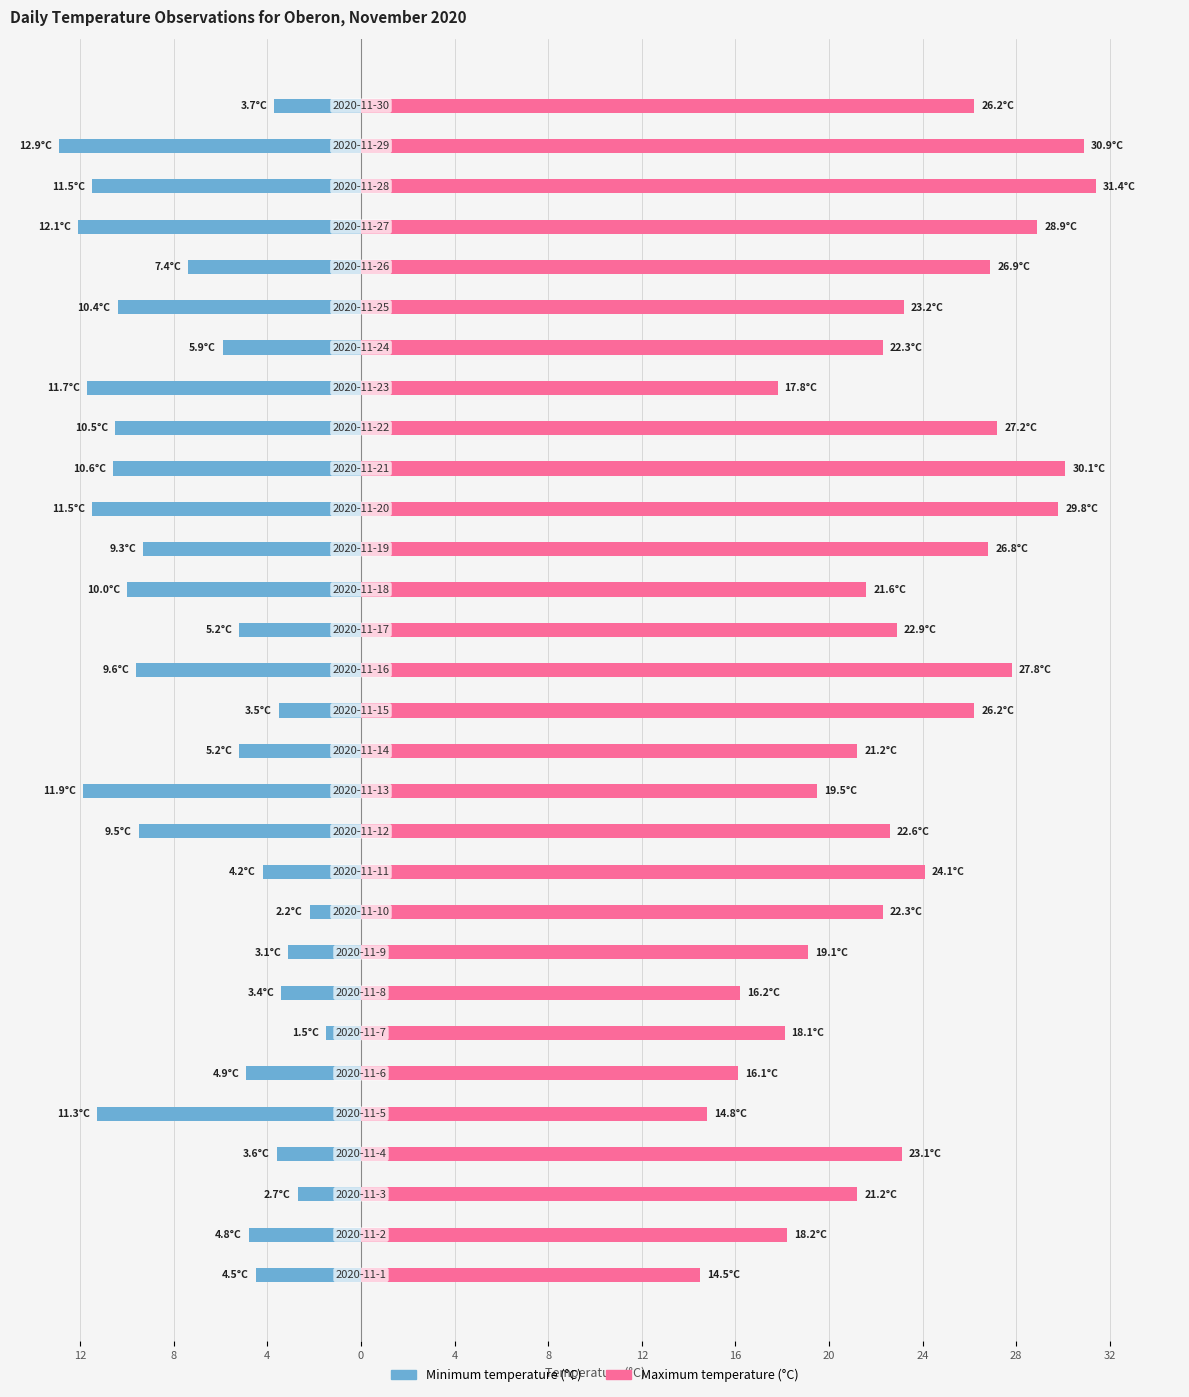

What is the difference between the maximum and minimum values in the Maximum temperature (°C) series?

16.9